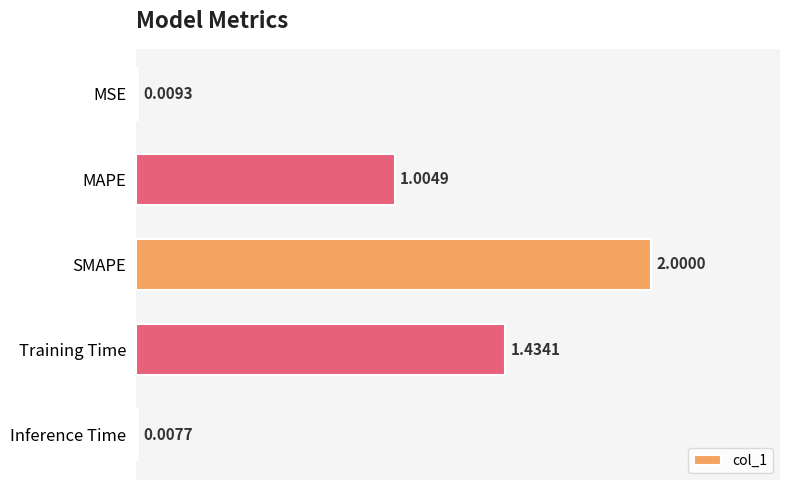

Where is the data nearest to the value 1?

MAPE